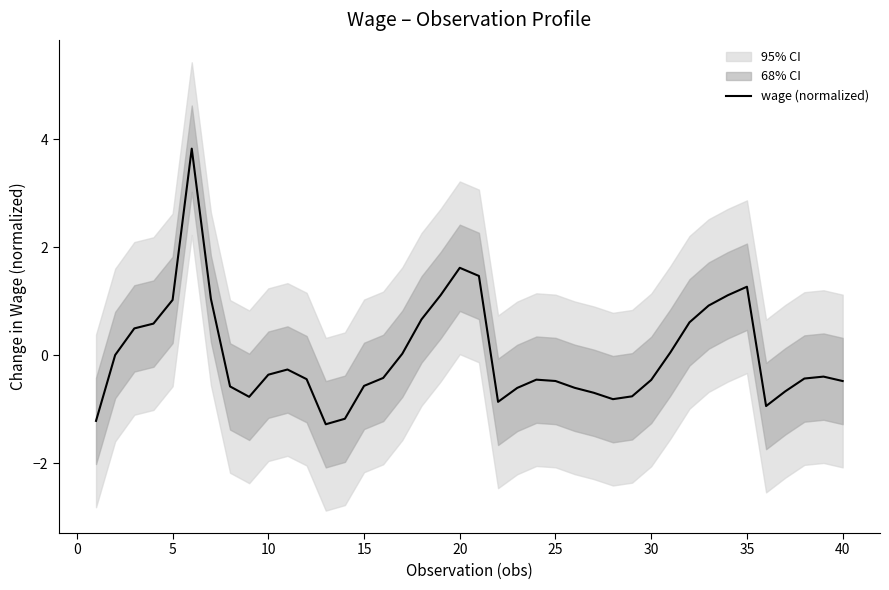

True or false: wage (normalized) has a value of -0.8 at 40.

False